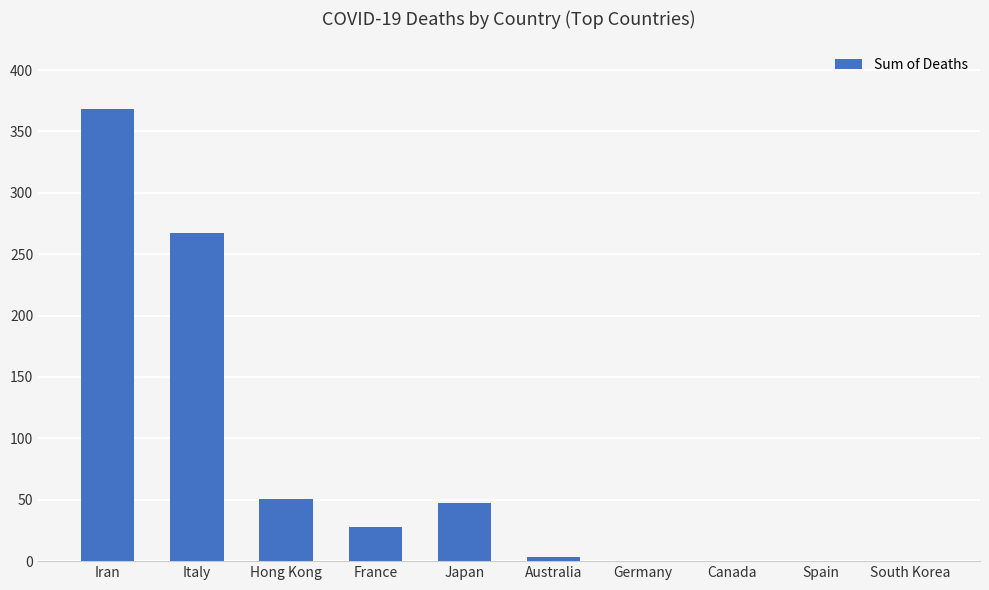

What is the sum of all values?

764